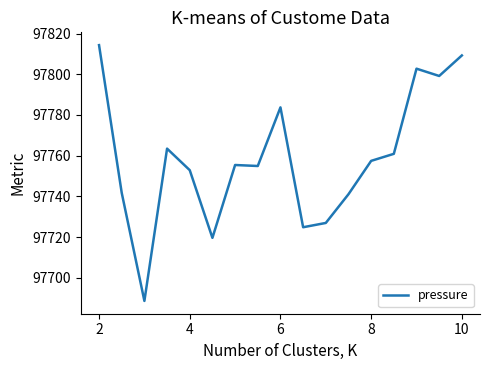

What is the smallest value displayed?

97688.6